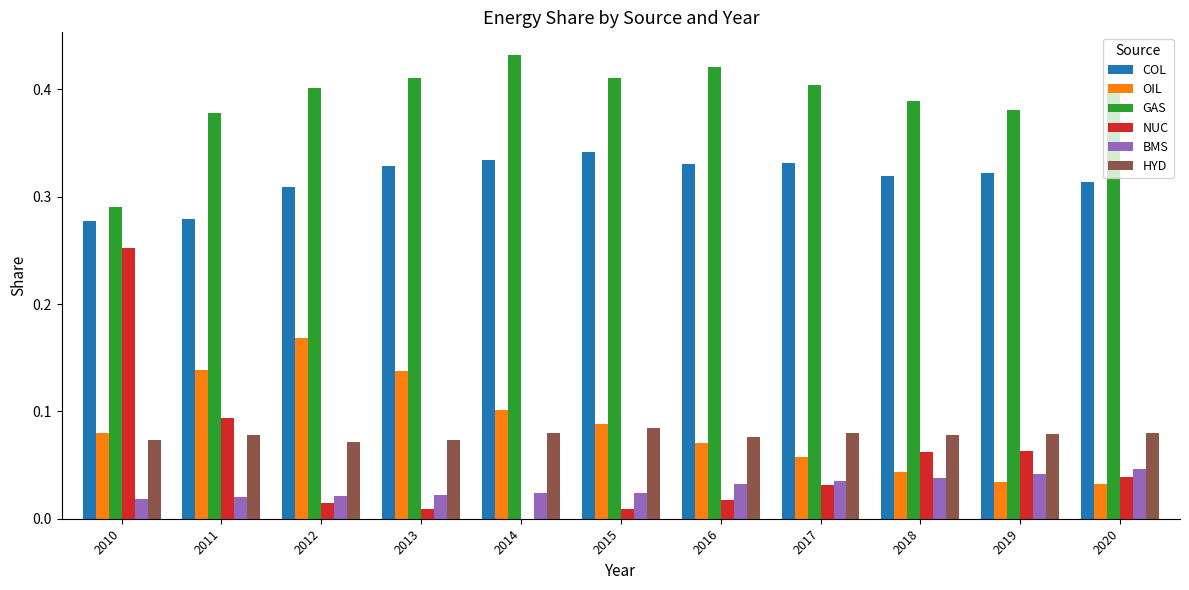

Does the chart contain stacked bars?

No